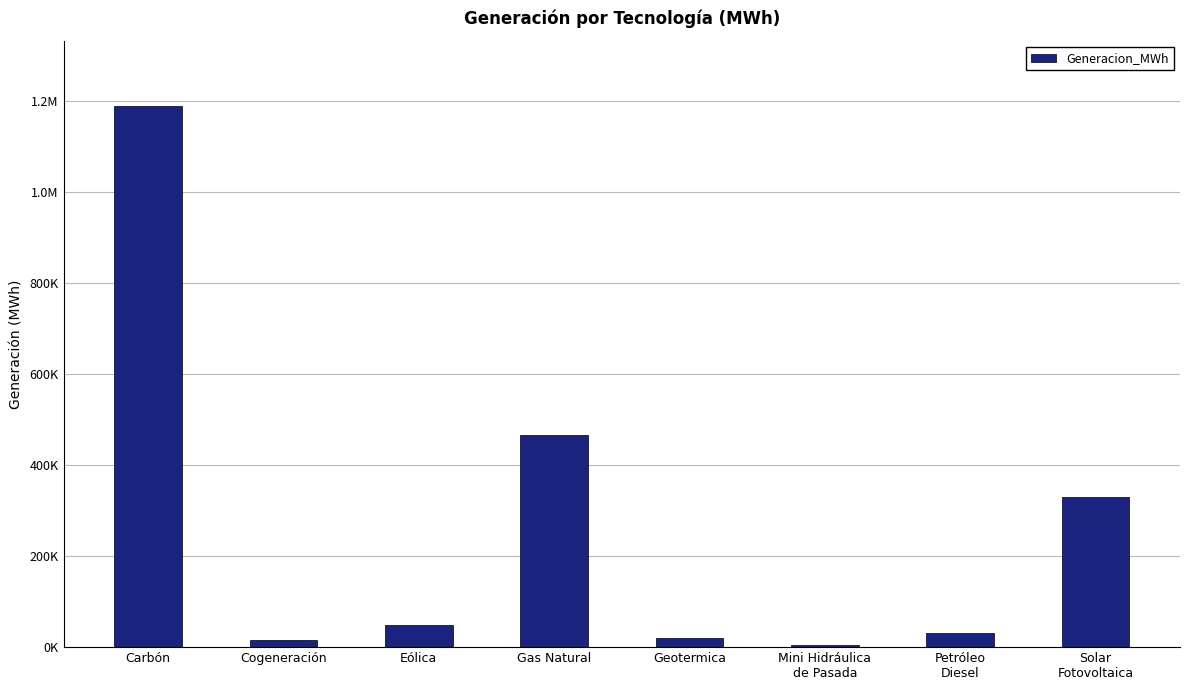

Does the chart contain any negative values?

No